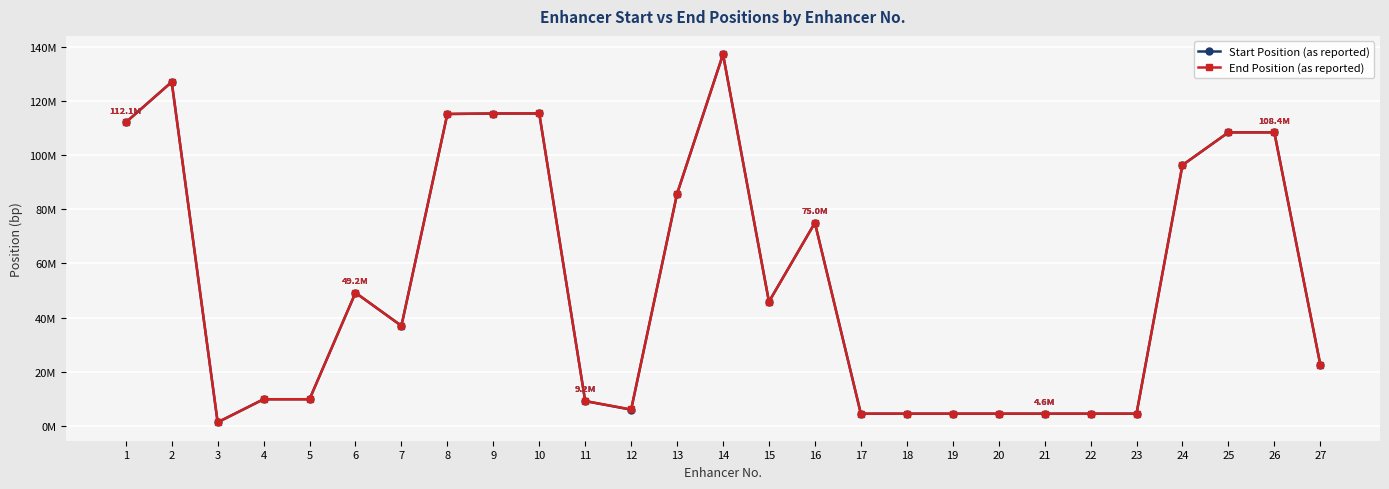

True or false: End Position (as reported) and Start Position (as reported) intersect in this chart.

False